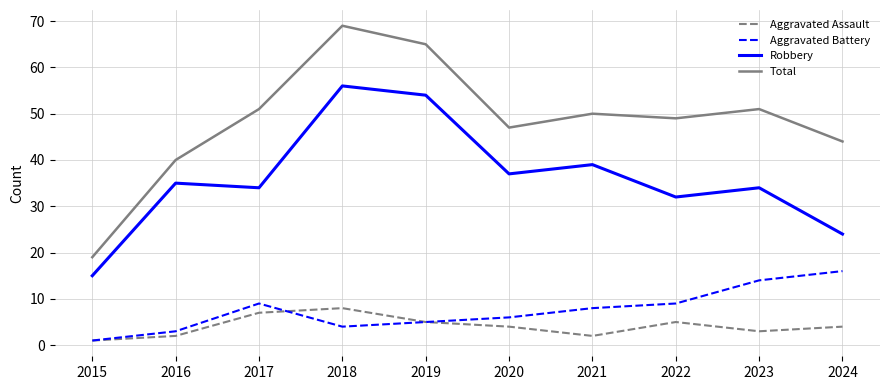

Which series has the widest spread of values?

Total